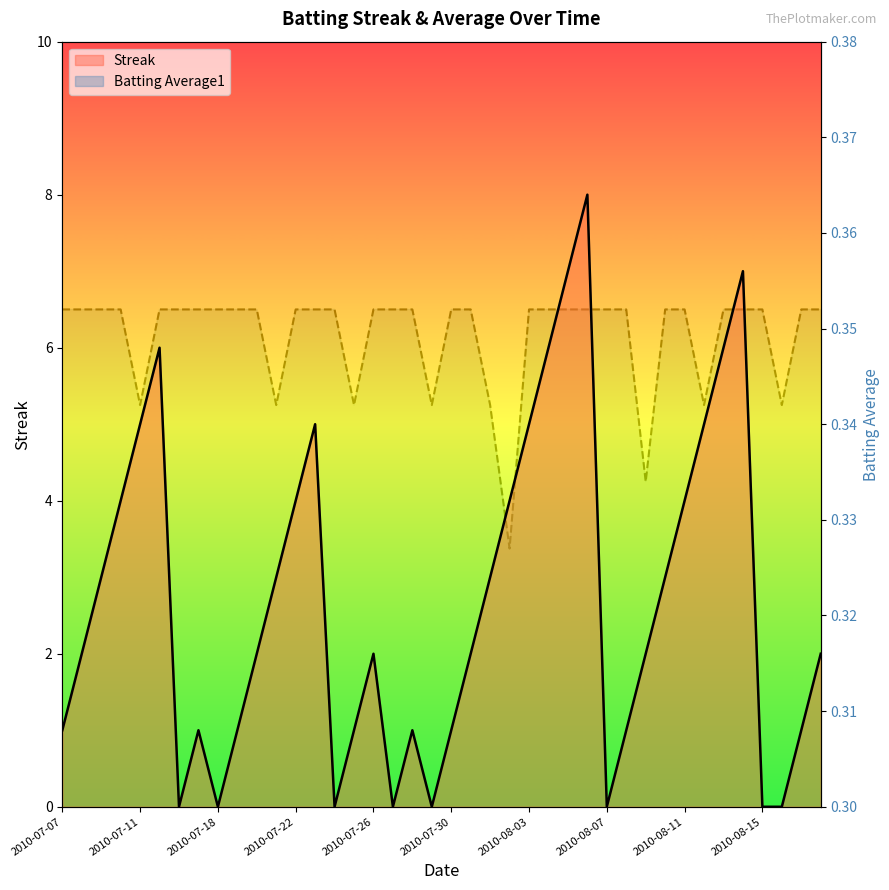

What is the sum of all Streak values?

108.0